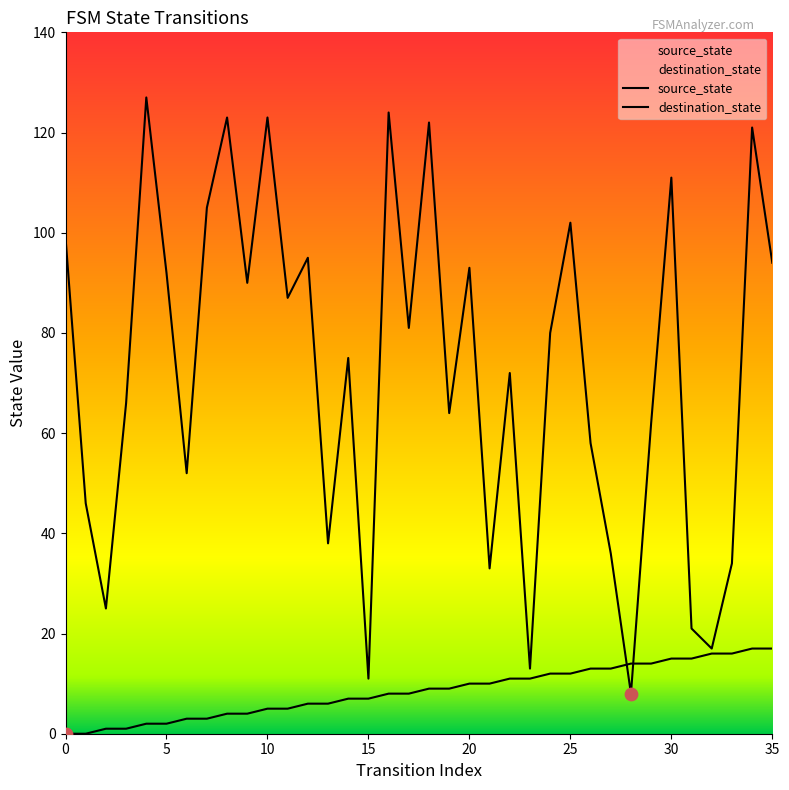

What is the total value across all series at 22?

83